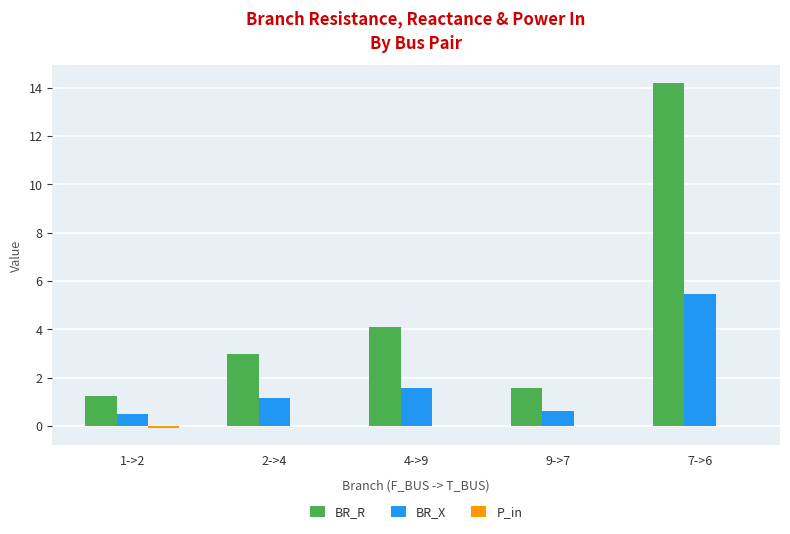

How many data points in BR_R are above 2?

3